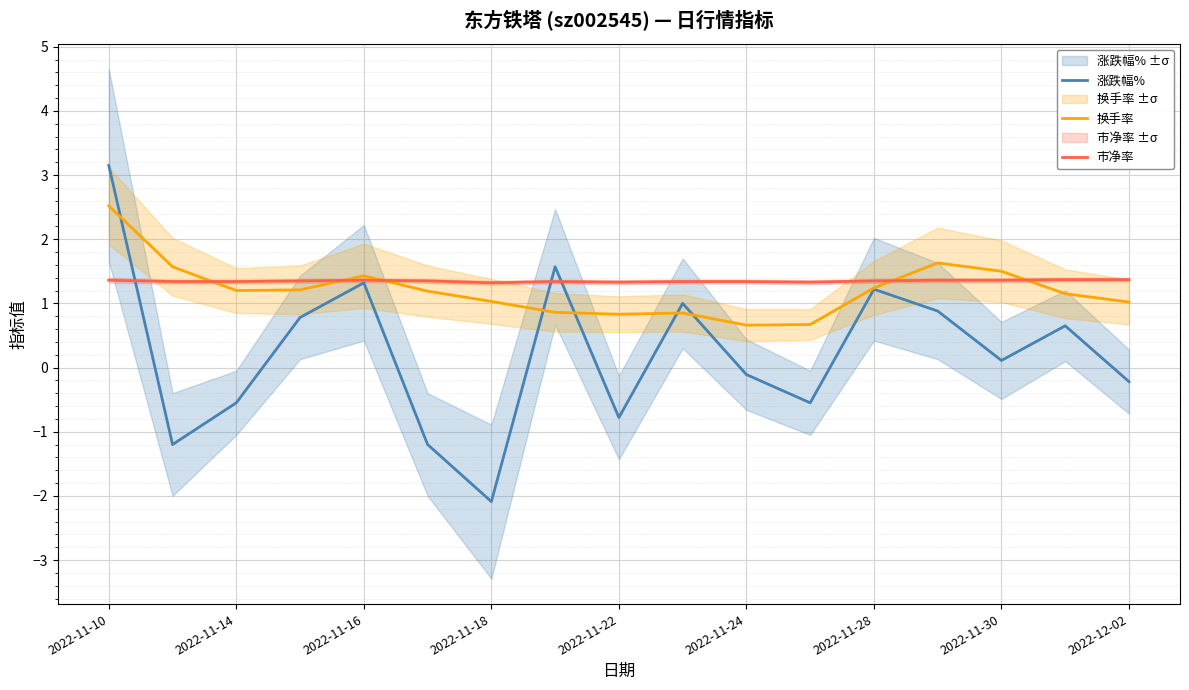

What is the maximum value for 换手率?

2.5